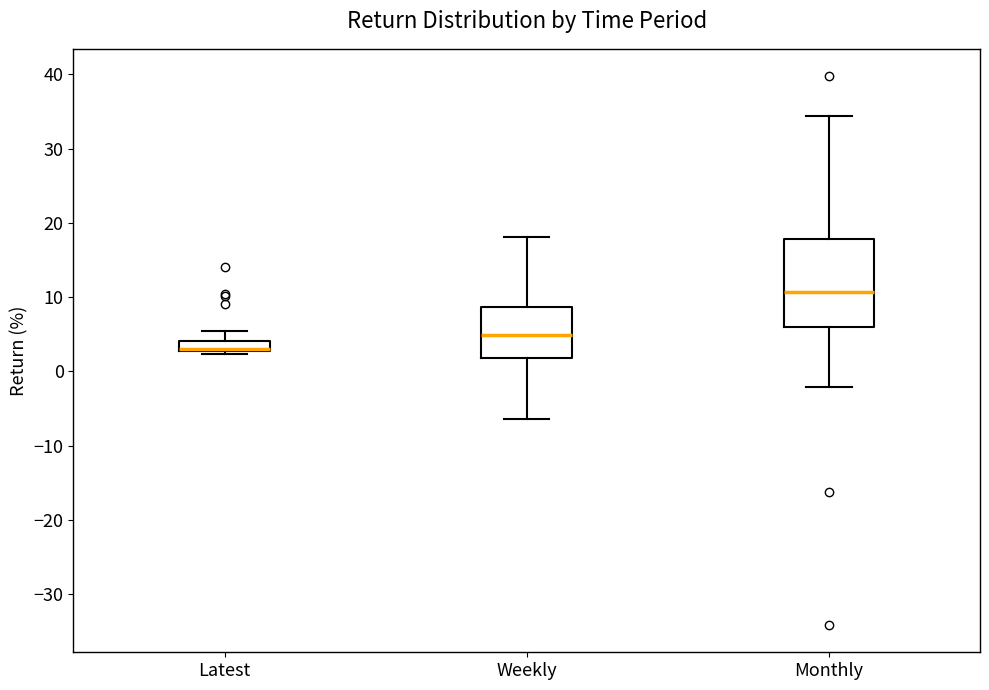

Where does the upper whisker of the box for Monthly end on the y-axis? The values are not printed on the chart, so give them approximately, as read against the axis.

34